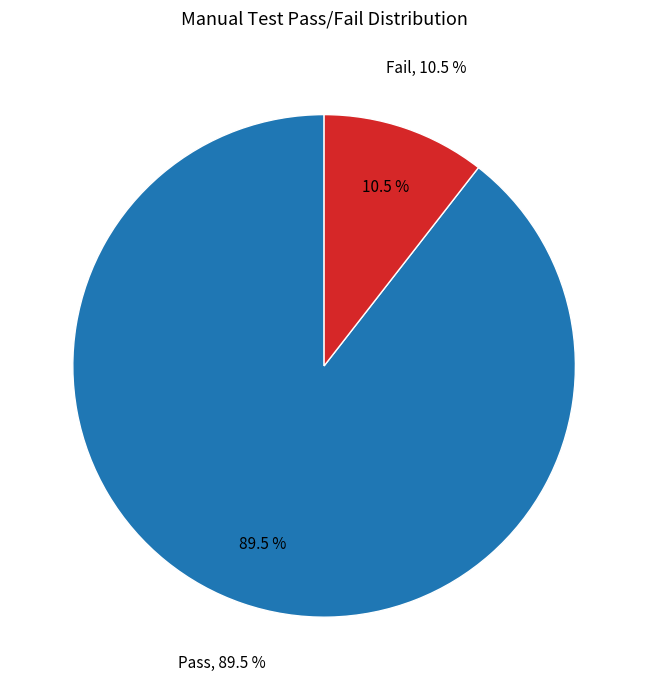

Approximately how many times larger is the value at Fail compared to Pass?

0.1